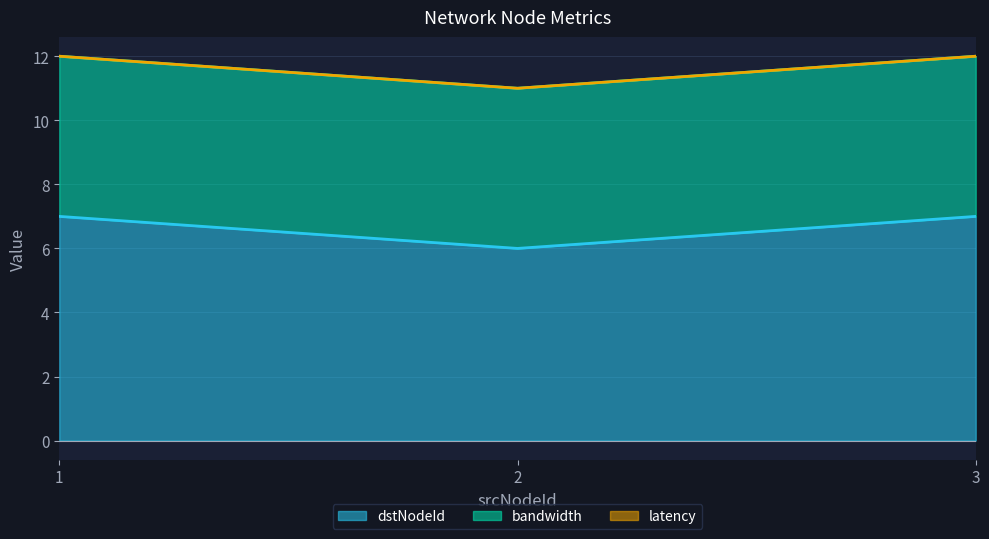

Reading left to right, extract all data points from this chart.

dstNodeId: 1=7	2=6	3=7
bandwidth: 1=5	2=5	3=5
latency: 1=0	2=0	3=0